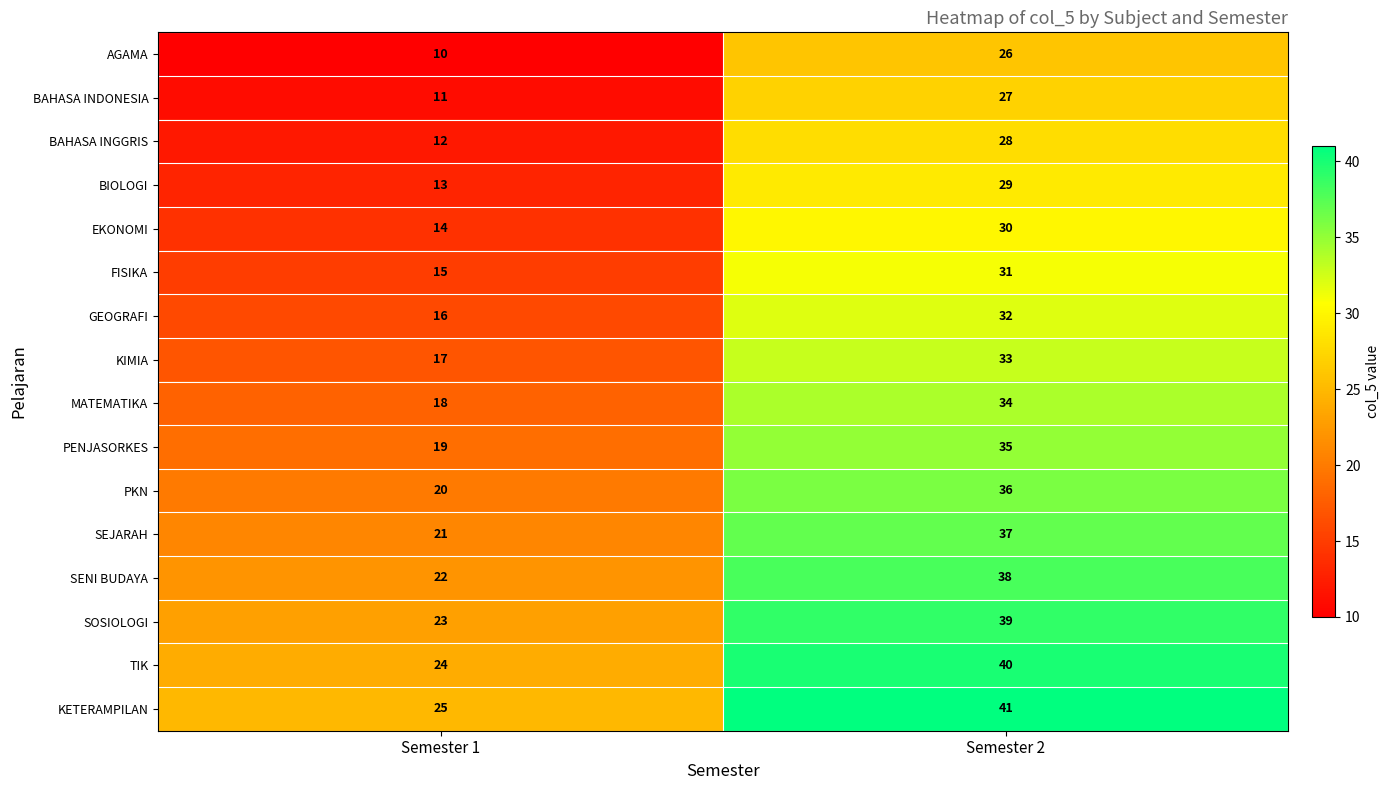

Which category has the lowest value across all series?

Semester 1